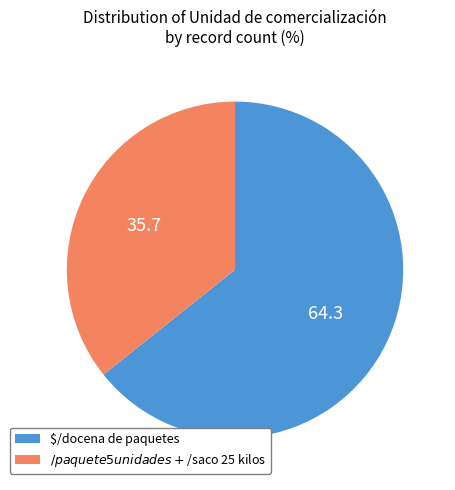

Is it true that $/docena de paquetes is 64% of the pie?

True